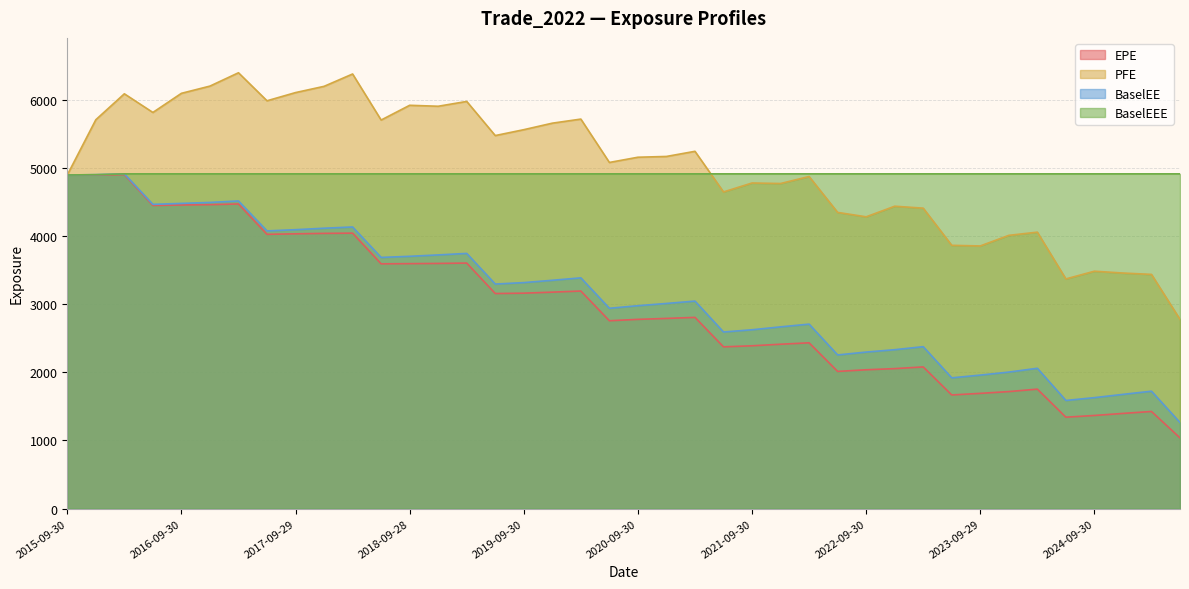

How many interior local peaks does the BaselEE series have?

10